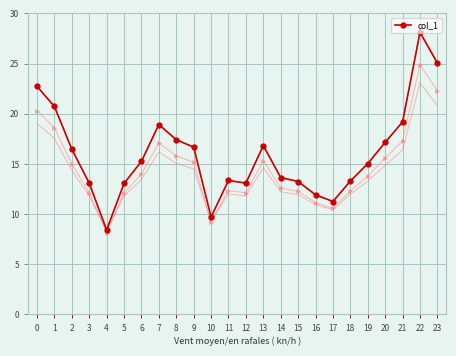

How many lines are shown in the chart?

1